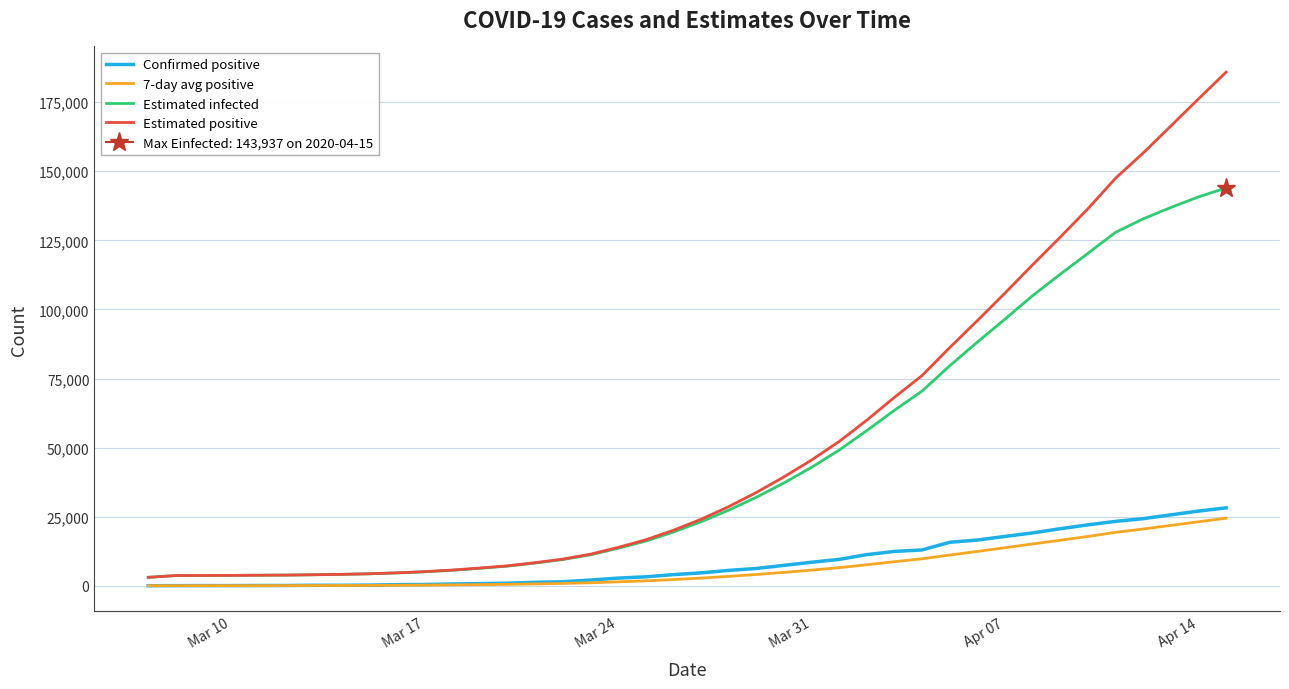

What is the highest value of the Confirmed positive series?

28209.0